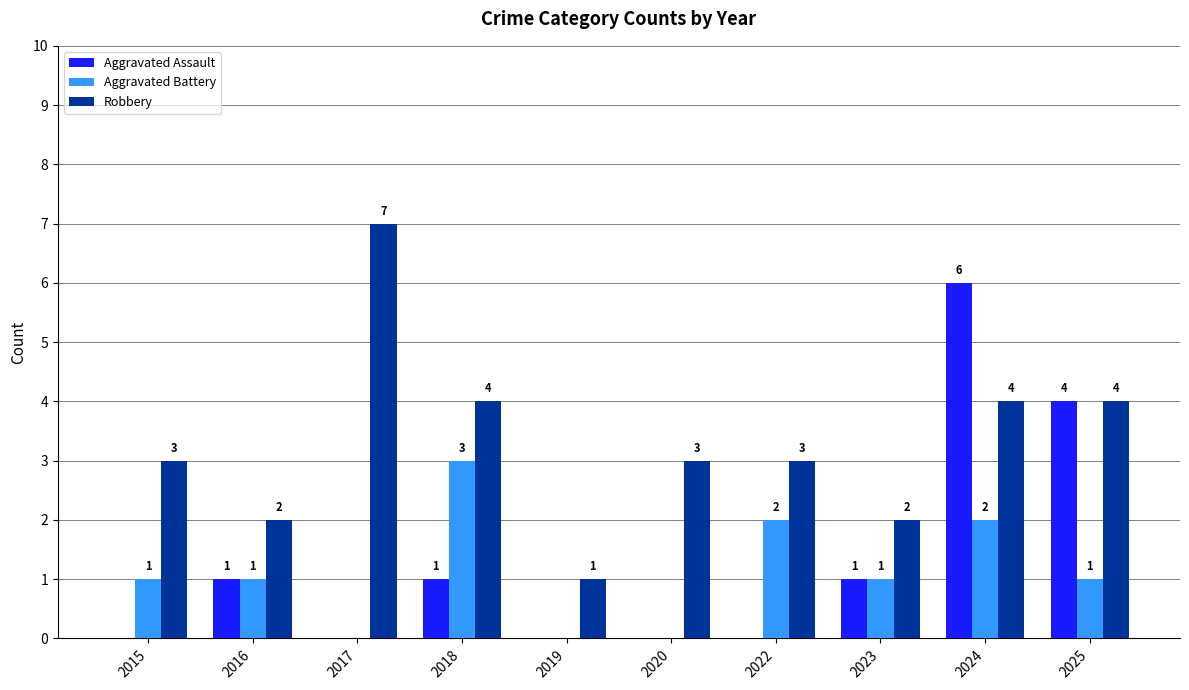

How many groups of bars are there?

10